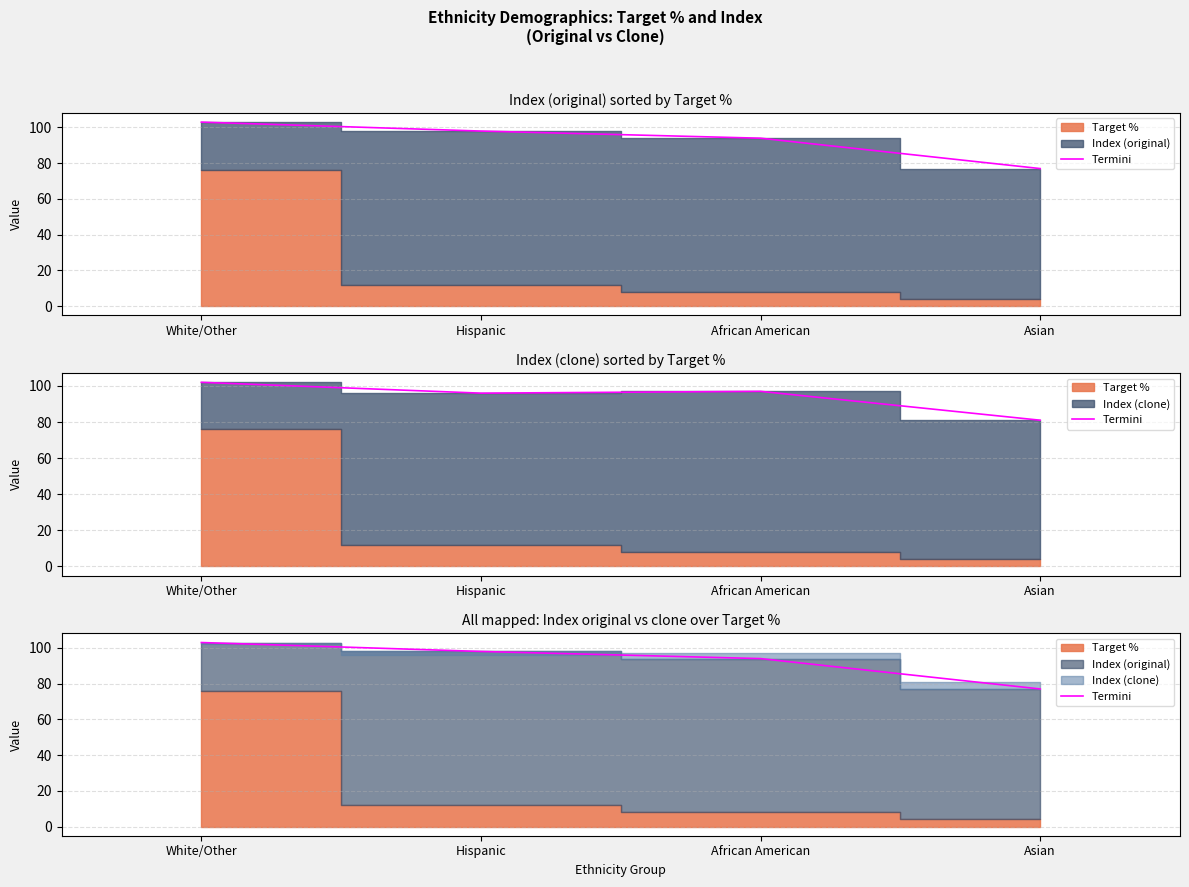

What is the ratio of the value at White/Other to the value at Hispanic?

1.1